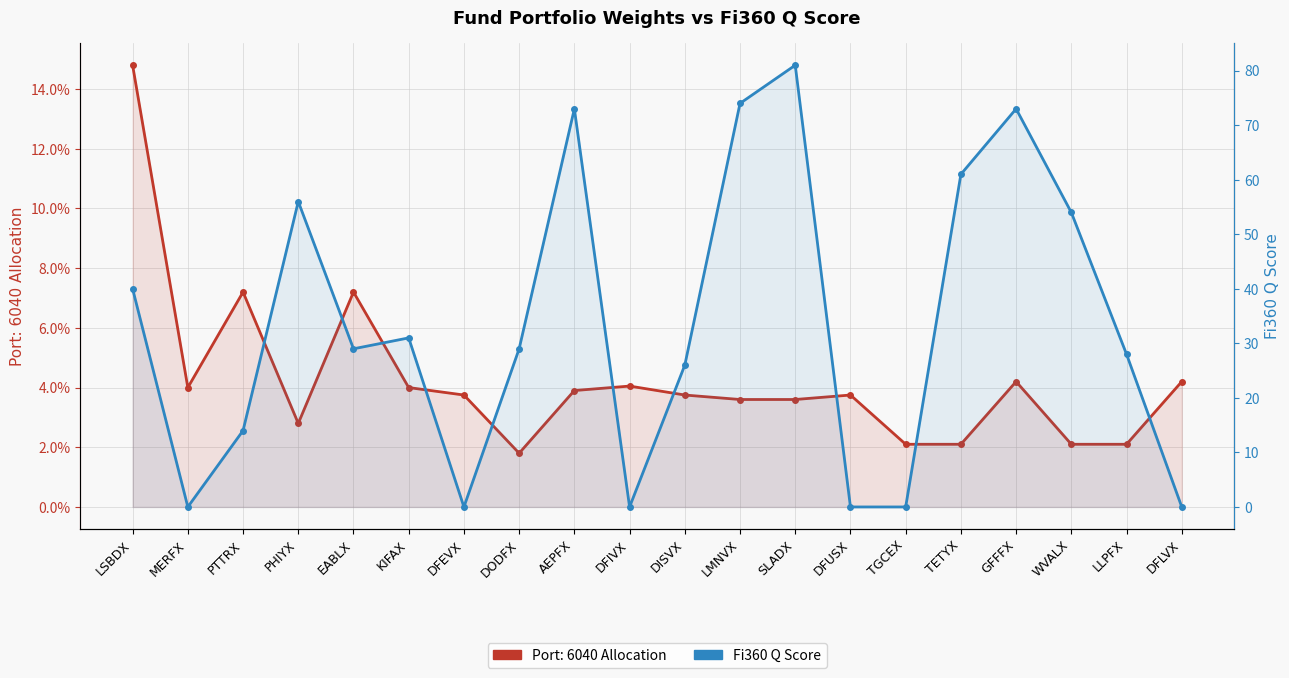

Reading left to right, what are all the values shown in this chart?

LSBDX=40	MERFX=0	PTTRX=14	PHIYX=56	EABLX=29	KIFAX=31	DFEVX=0	DODFX=29	AEPFX=73	DFIVX=0	DISVX=26	LMNVX=74	SLADX=81	DFUSX=0	TGCEX=0	TETYX=61	GFFFX=73	WVALX=54	LLPFX=28	DFLVX=0